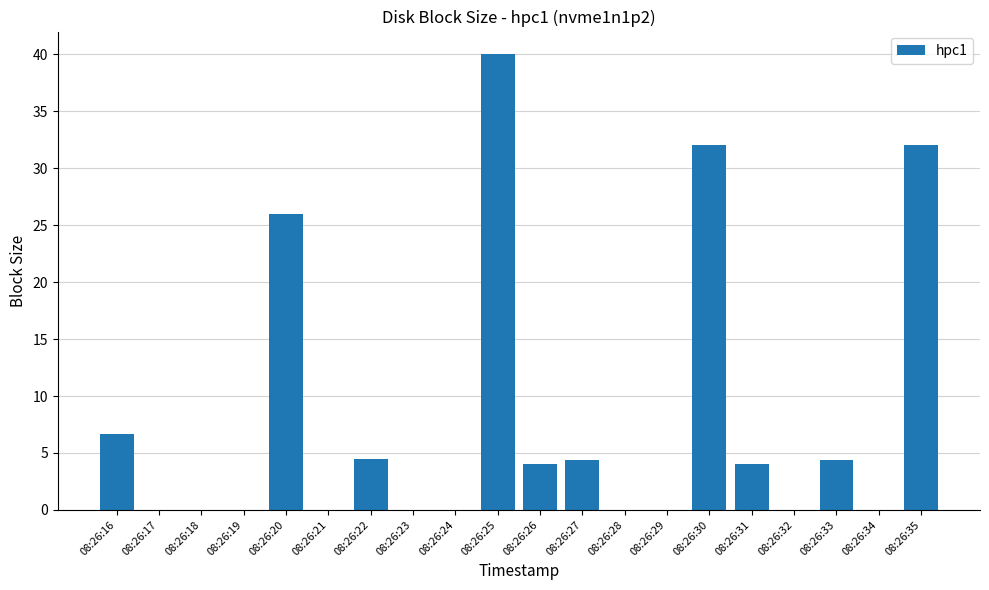

The chart shows a value of 46.3 at 08:26:35. True or false?

False